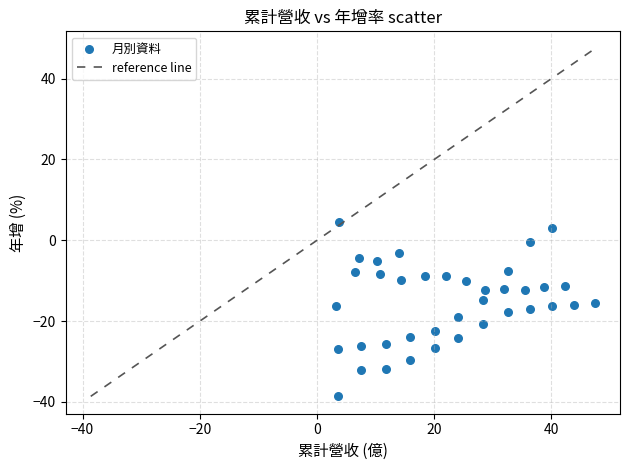

What is the range of X values (max minus min)?

44.2